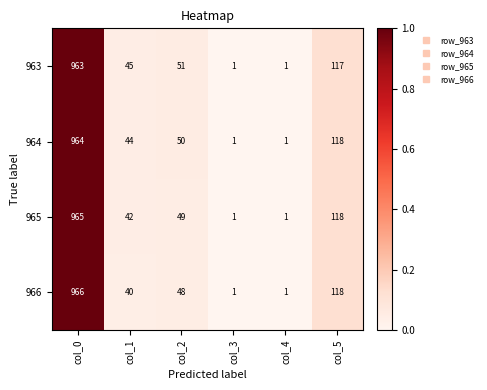

What is the maximum value shown in the chart?

966